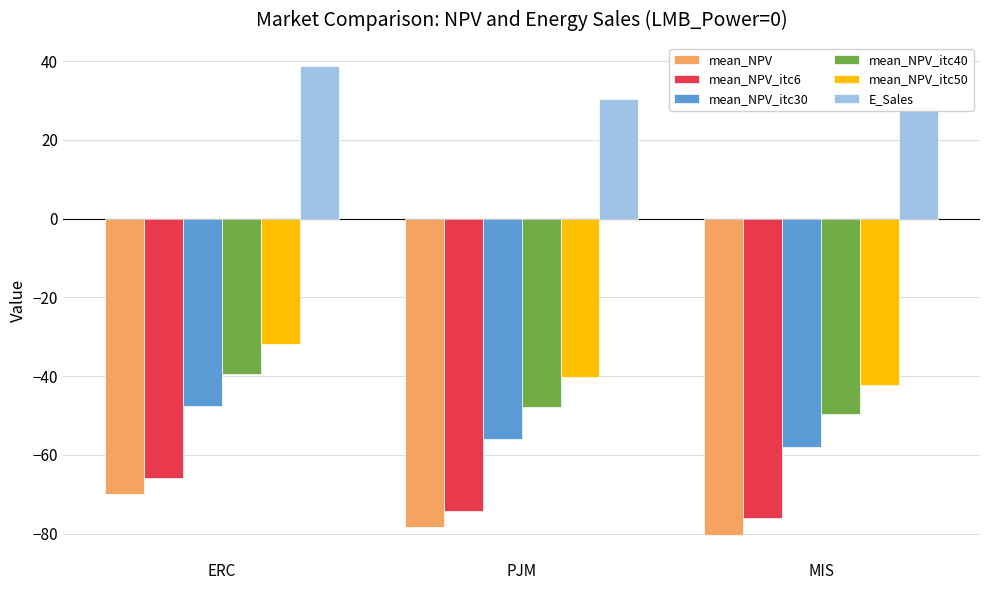

What is the total value across all series at ERC?

-216.0